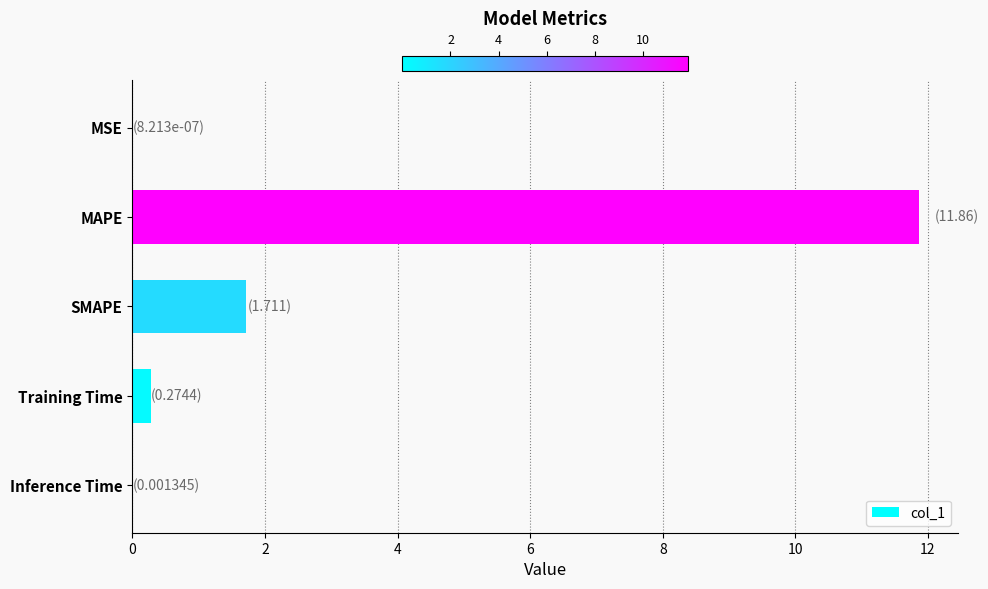

What is the change in value from SMAPE to Training Time?

-1.4